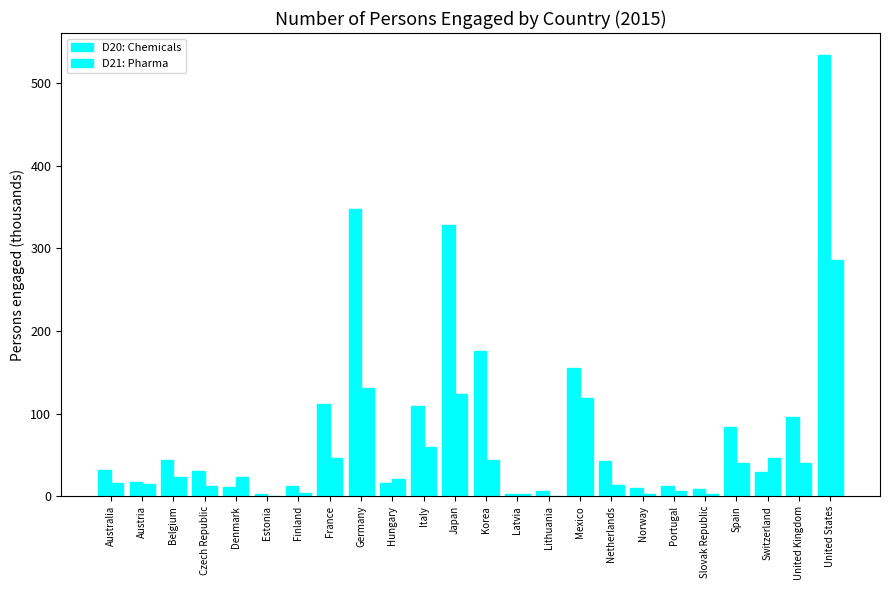

How many values in the D20: Chemicals series exceed 31?

12